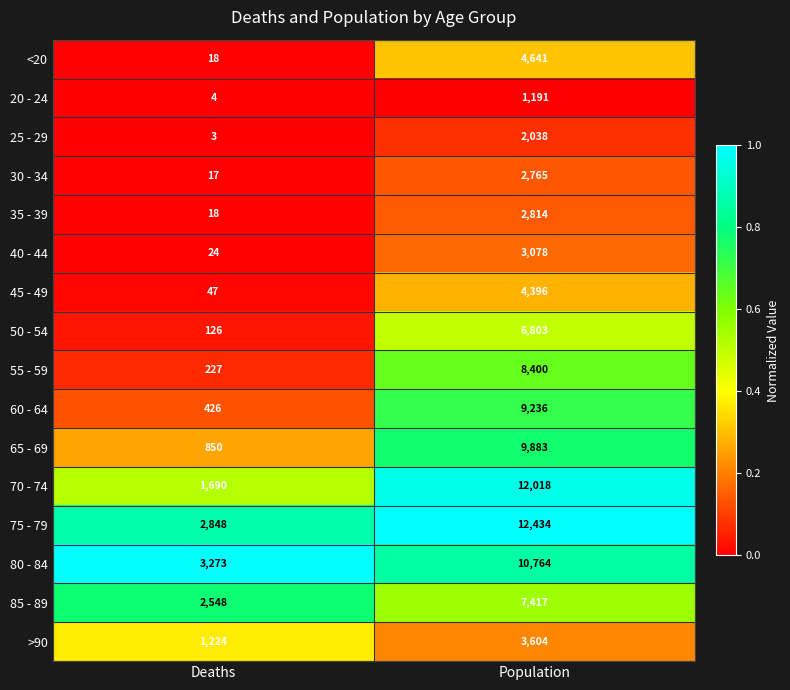

Which series has the widest spread of values?

70 - 74